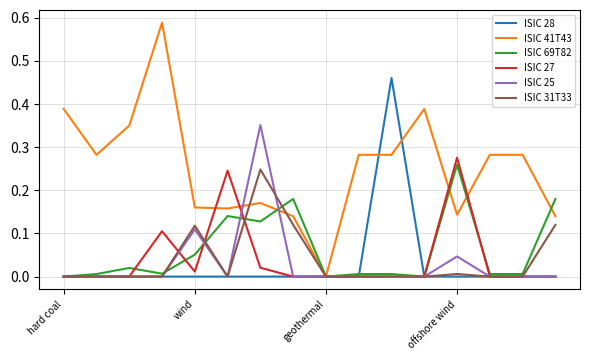

Which series has the largest total across all categories?

ISIC 41T43